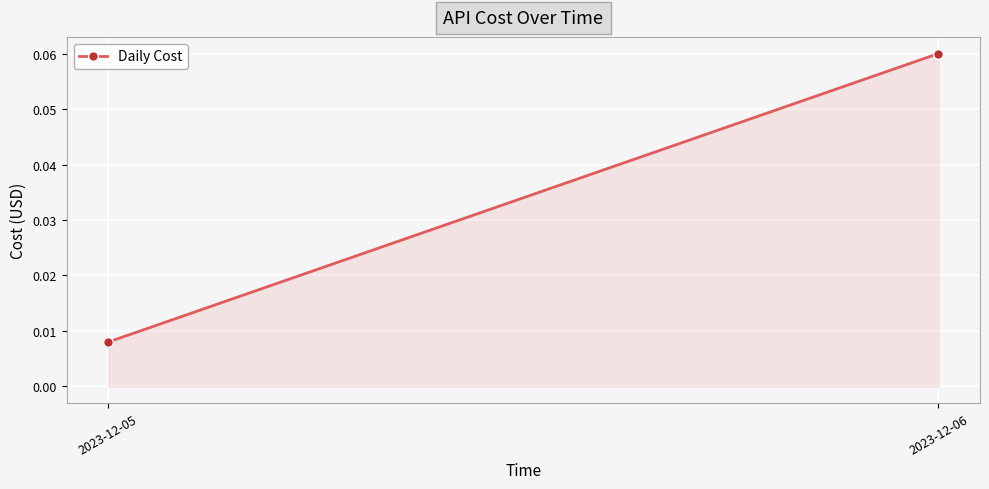

Between 2023-12-05 and 2023-12-06, which is larger?

2023-12-06